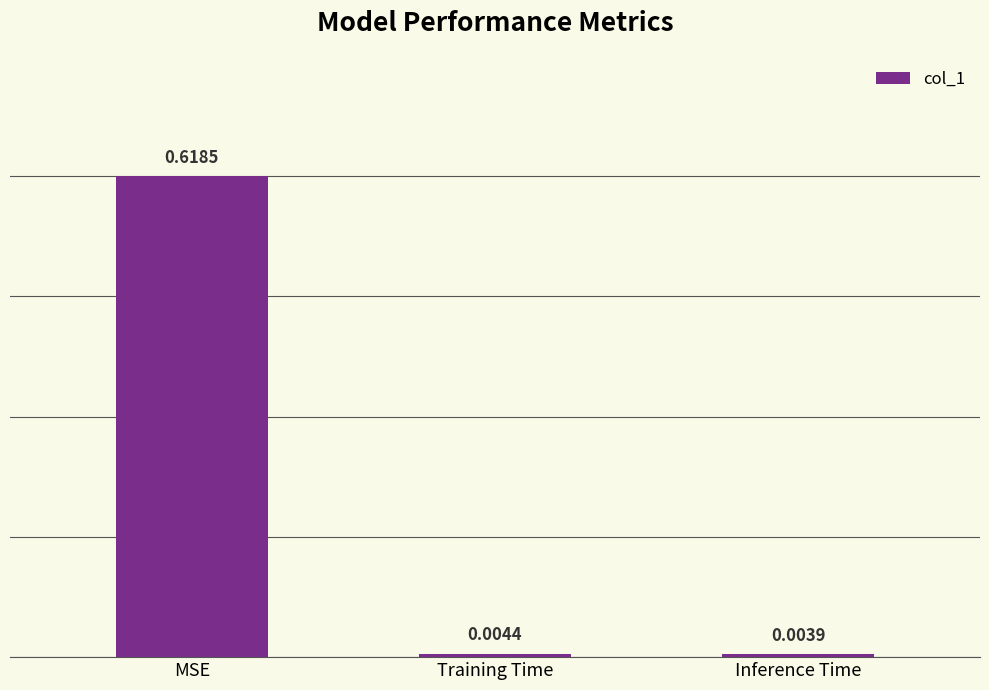

At which category does the chart reach its peak across all series?

MSE